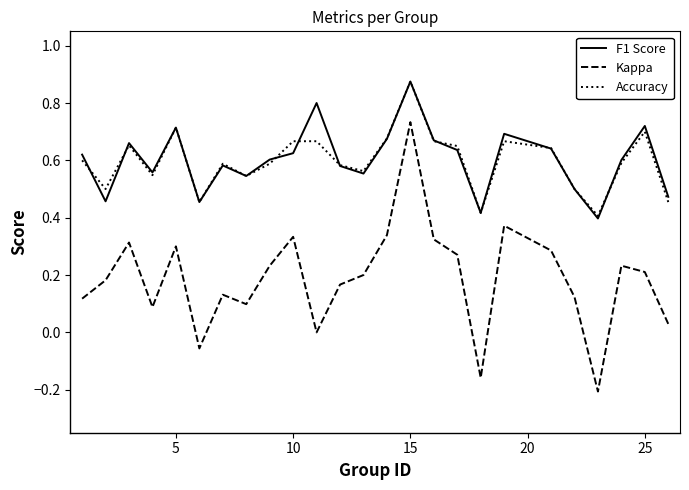

True or false: Kappa and F1 Score cross at least once.

False